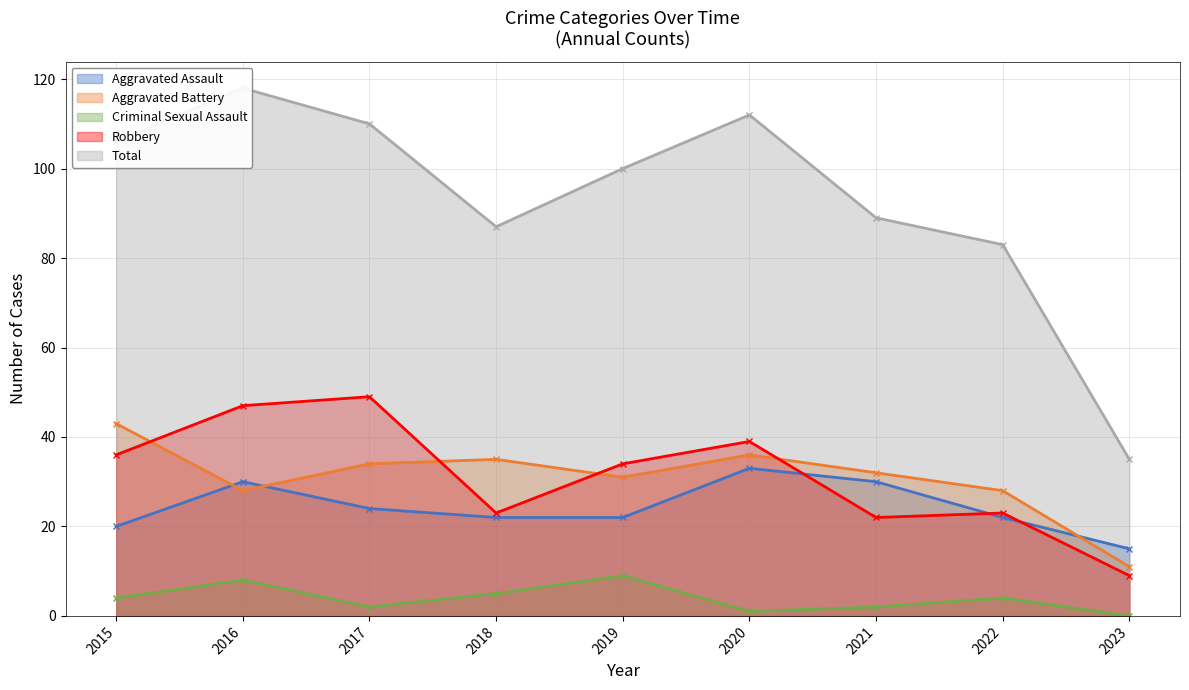

What is the value of the Aggravated Assault point at the 8th from the left?

22